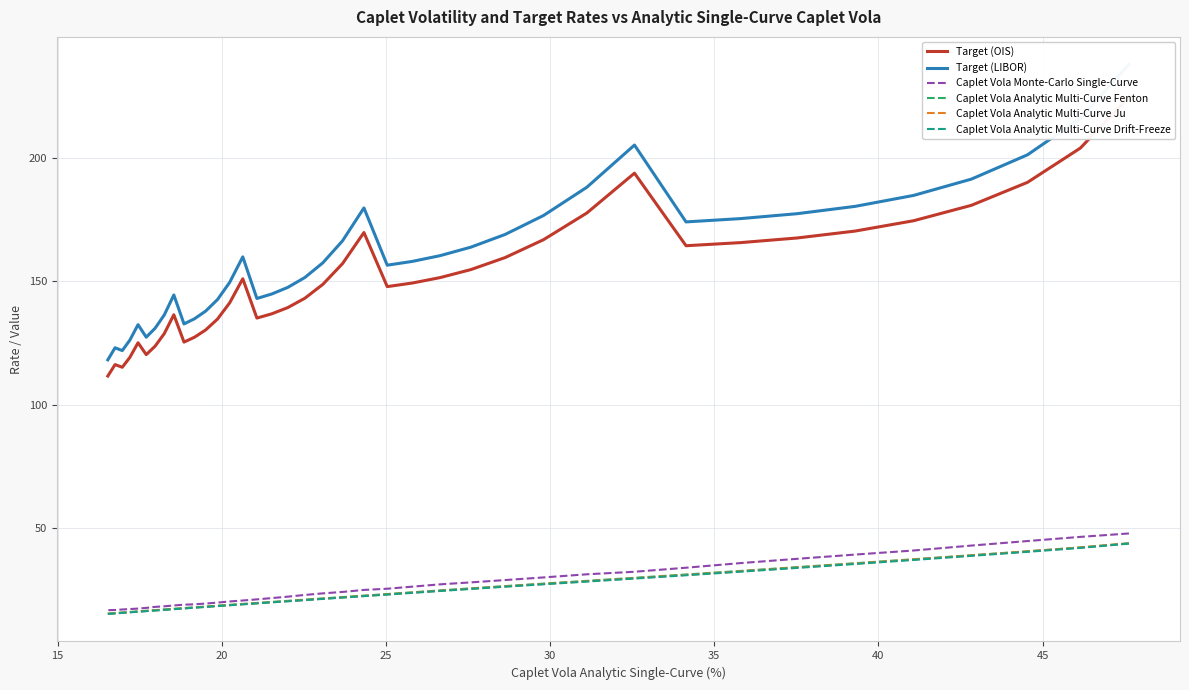

The value of Caplet Vola Analytic Multi-Curve Fenton at 13 is 33.9. True or false?

False